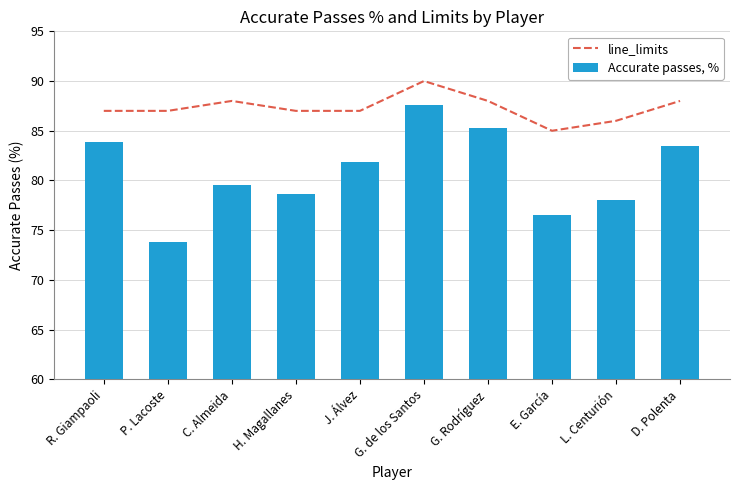

The line_limits series shows 86.0 at L. Centurión. True or false?

True